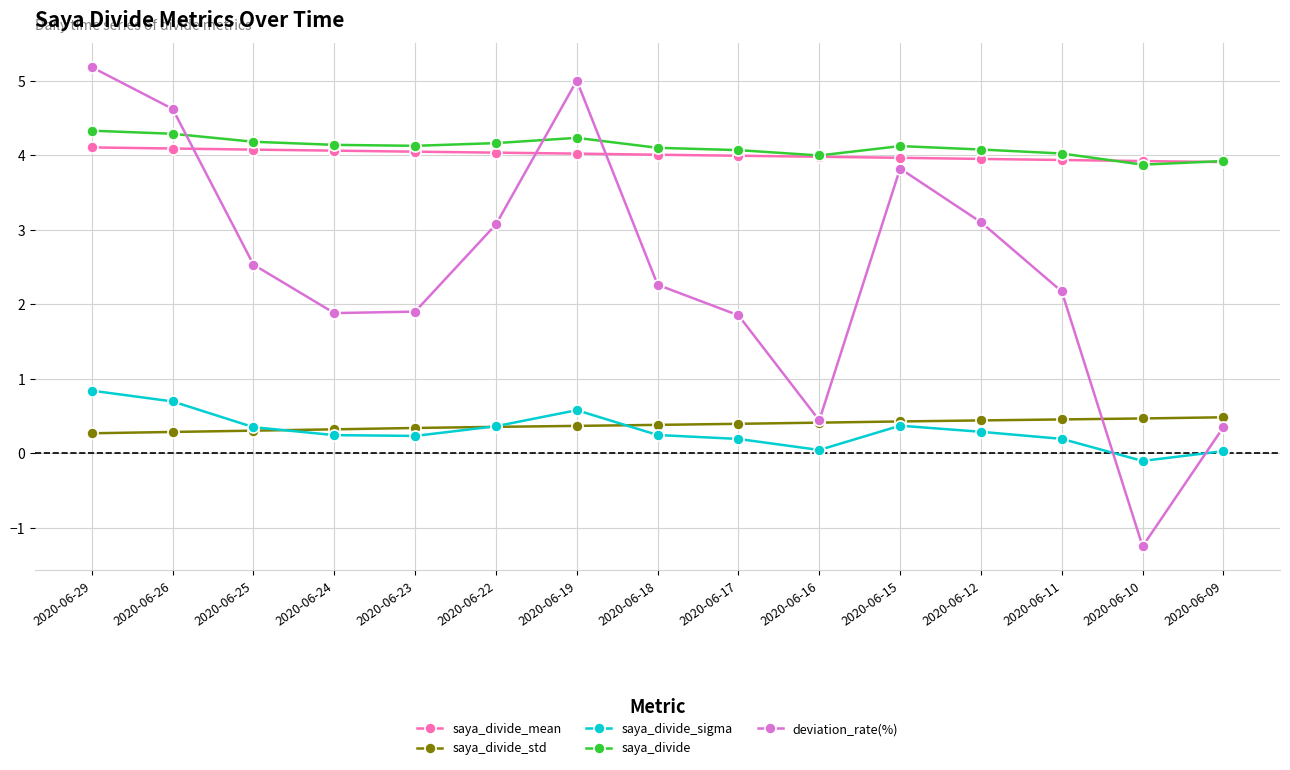

The value of saya_divide at 2020-06-24 is 4.1. True or false?

True